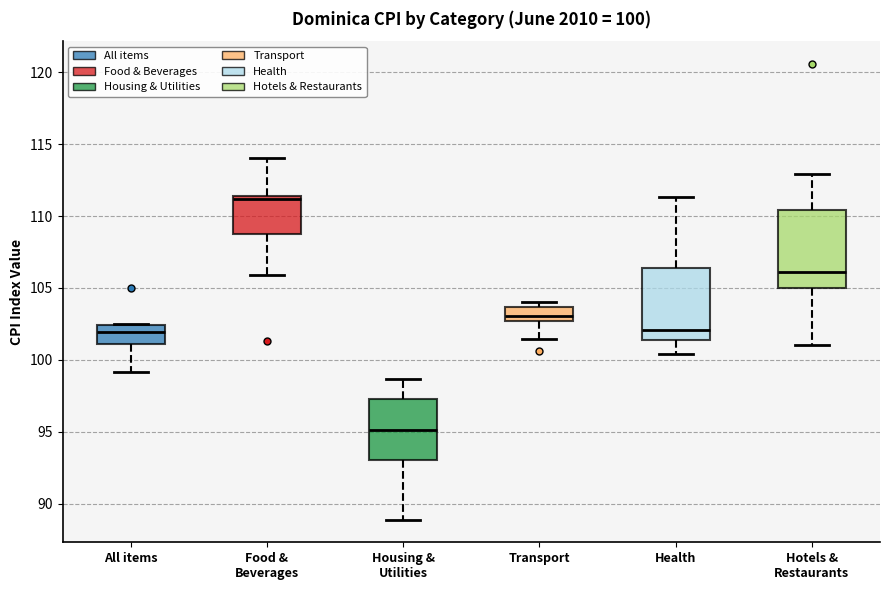

Which box has the lowest median line?

Housing & Utilities